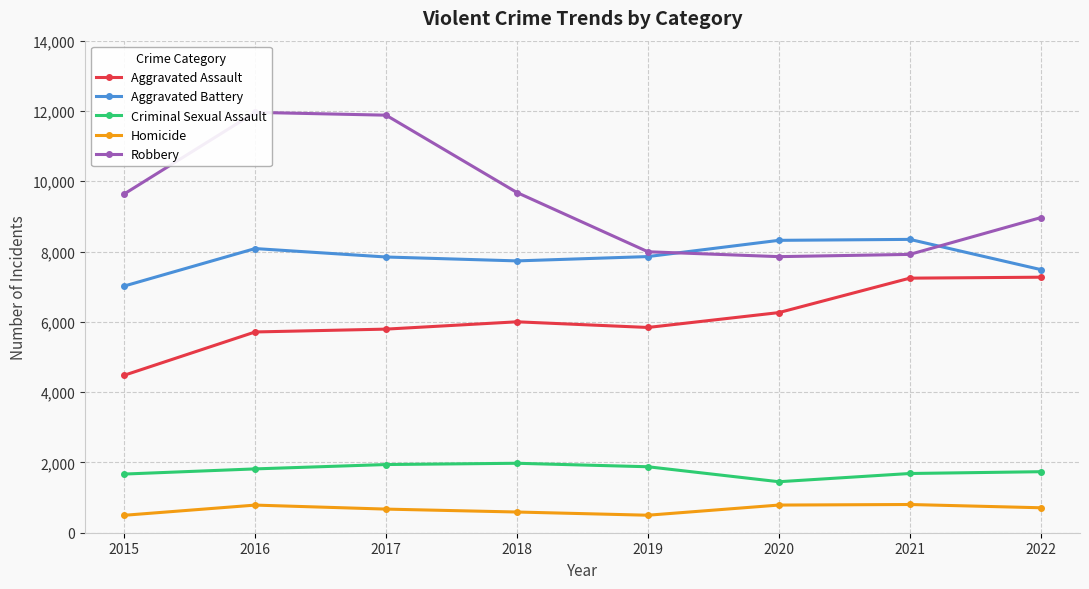

Reading right to left, extract all data points from this chart.

Aggravated Assault: 7270	7243	6263	5840	6001	5793	5712	4480
Aggravated Battery: 7487	8346	8319	7857	7734	7845	8085	7018
Criminal Sexual Assault: 1736	1685	1451	1877	1976	1940	1816	1669
Homicide: 710	803	787	498	589	672	786	496
Robbery: 8965	7919	7855	7994	9679	11880	11960	9638